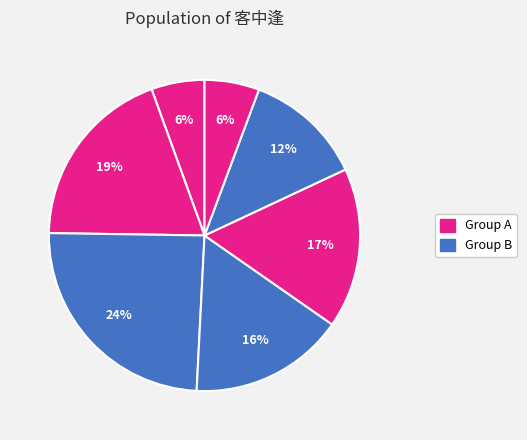

Count the number of slices in the pie.

7